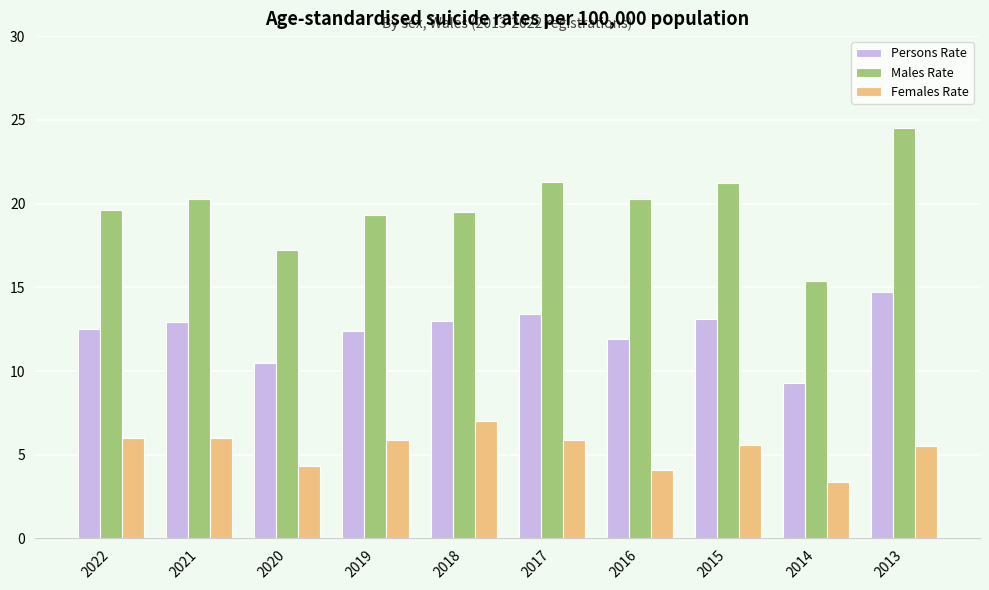

Which series has the largest range (max minus min)?

Males Rate